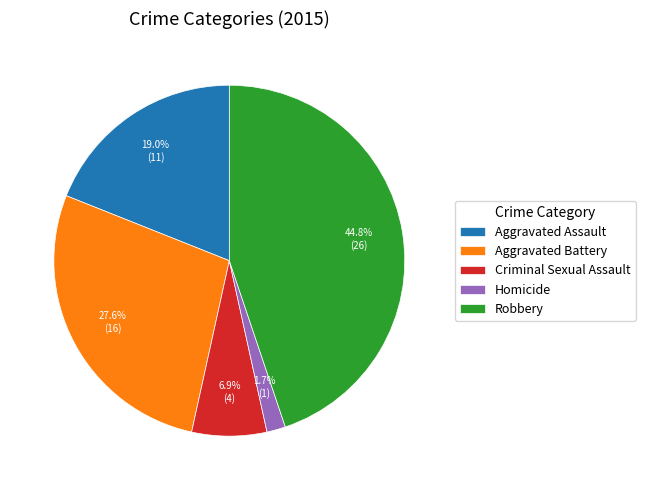

True or false: Robbery accounts for 45% of the total.

True